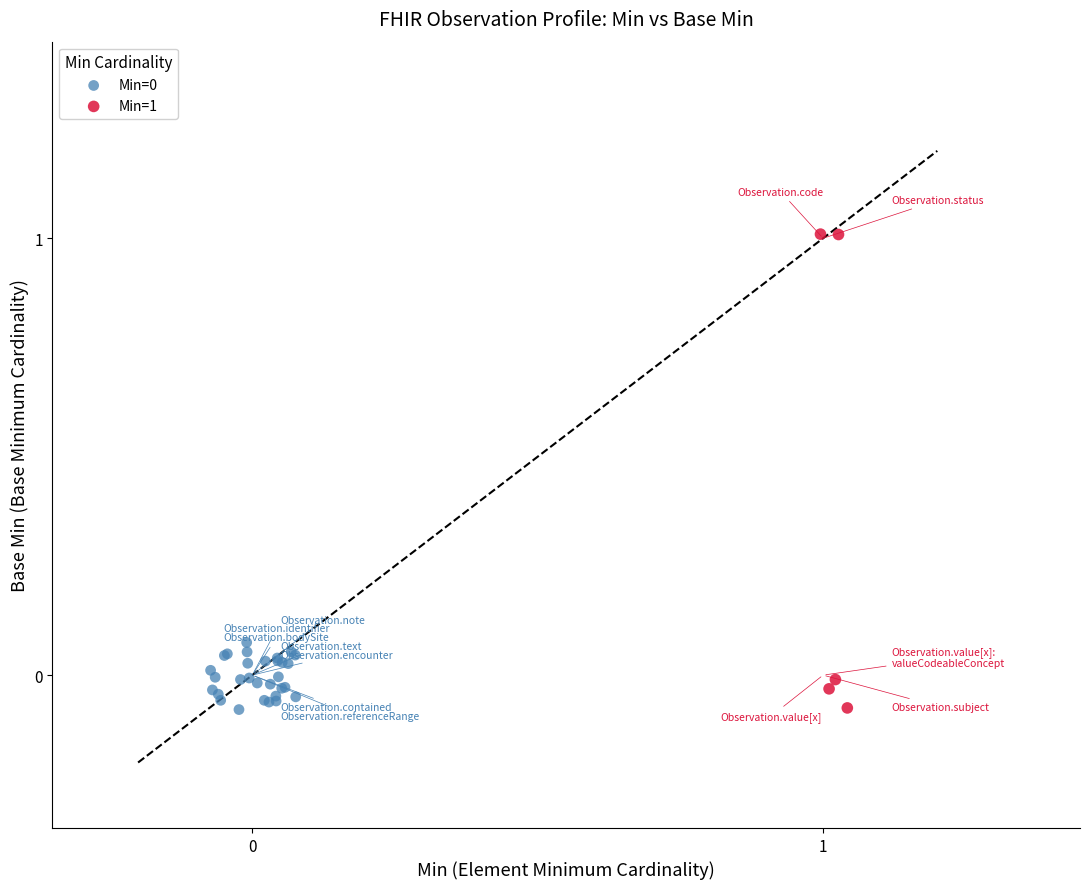

Which series reaches the maximum Y coordinate?

Min=1